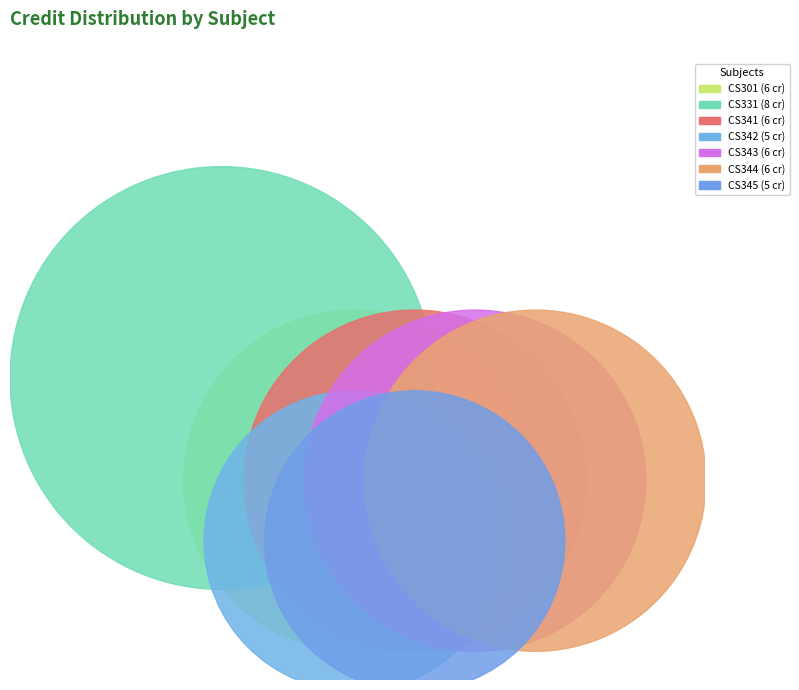

To the nearest percent, what is the combined percentage of CS301 Formal Language and Automata and CS344 Databases?

29%